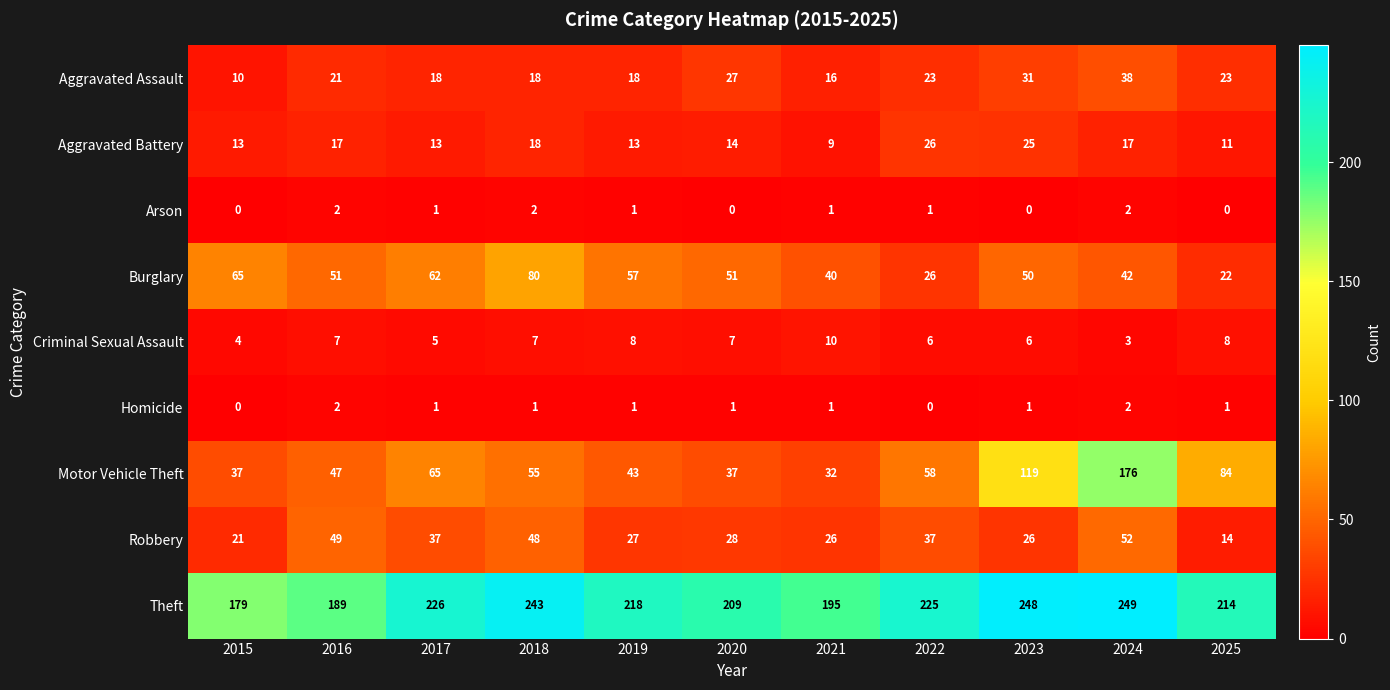

Which category has the highest value in the Criminal Sexual Assault series?

2021